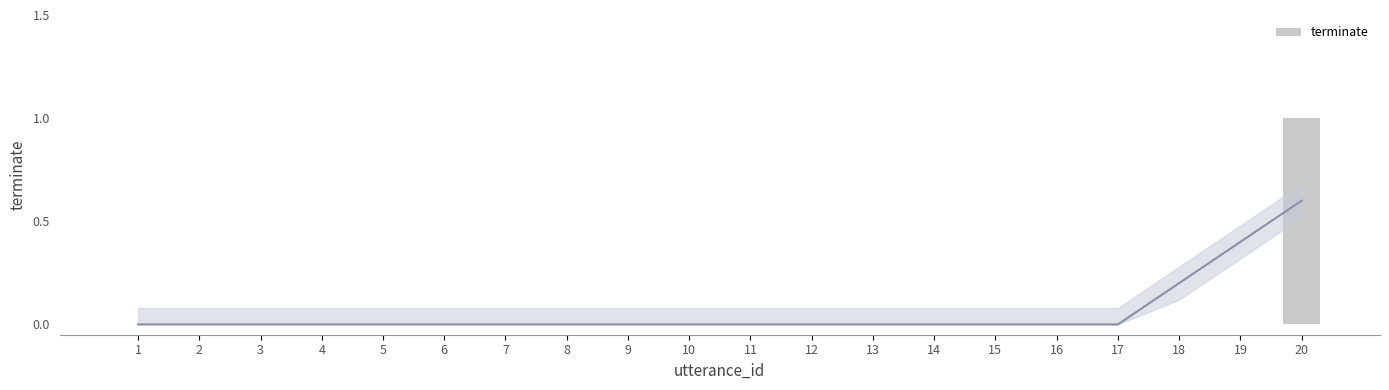

Which category has the lowest value across all series?

1